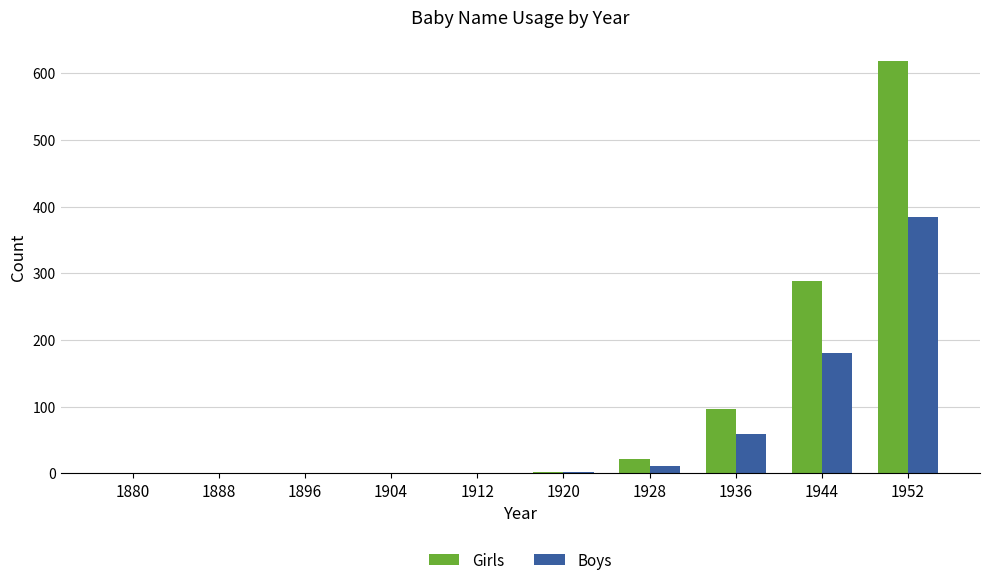

What is the maximum value for Boys?

385